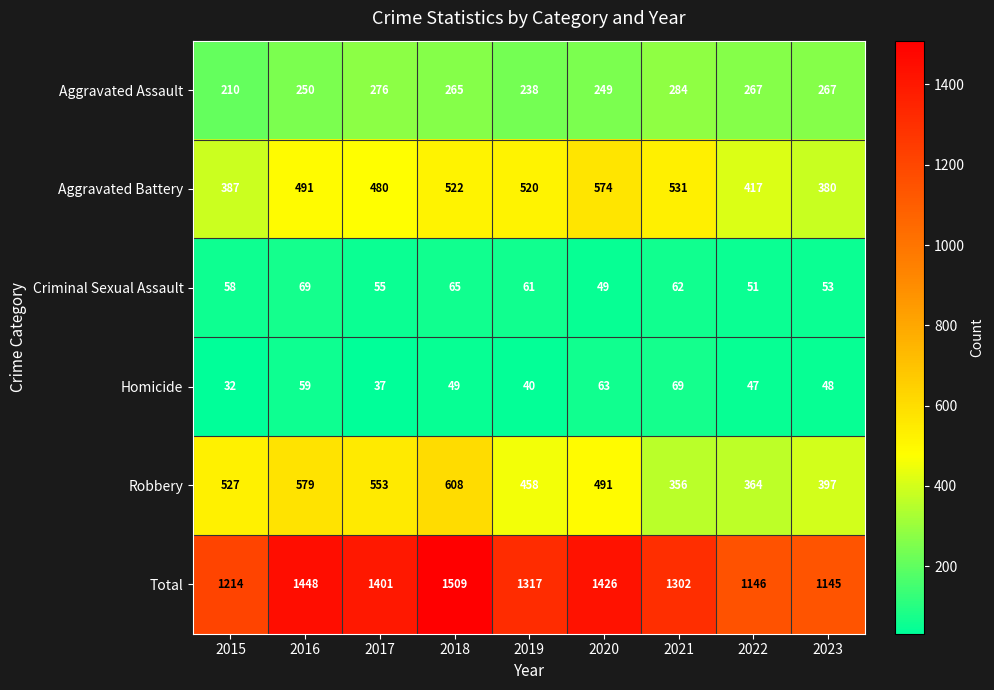

How many data points in Homicide are less than 48?

4